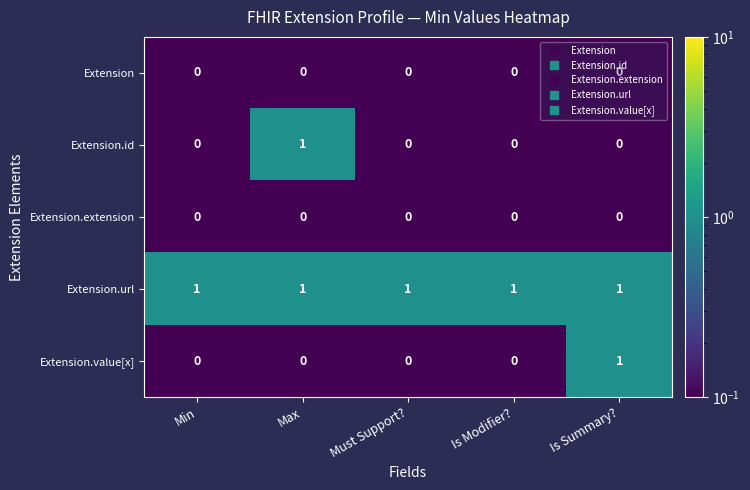

The Extension.id series shows 1 at Is Summary?. True or false?

False